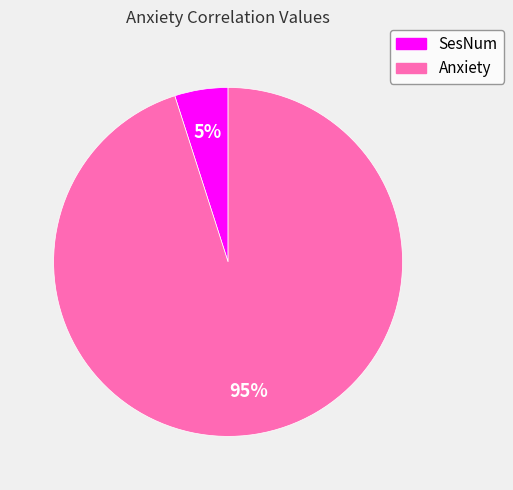

What is the largest slice in the pie chart?

Anxiety